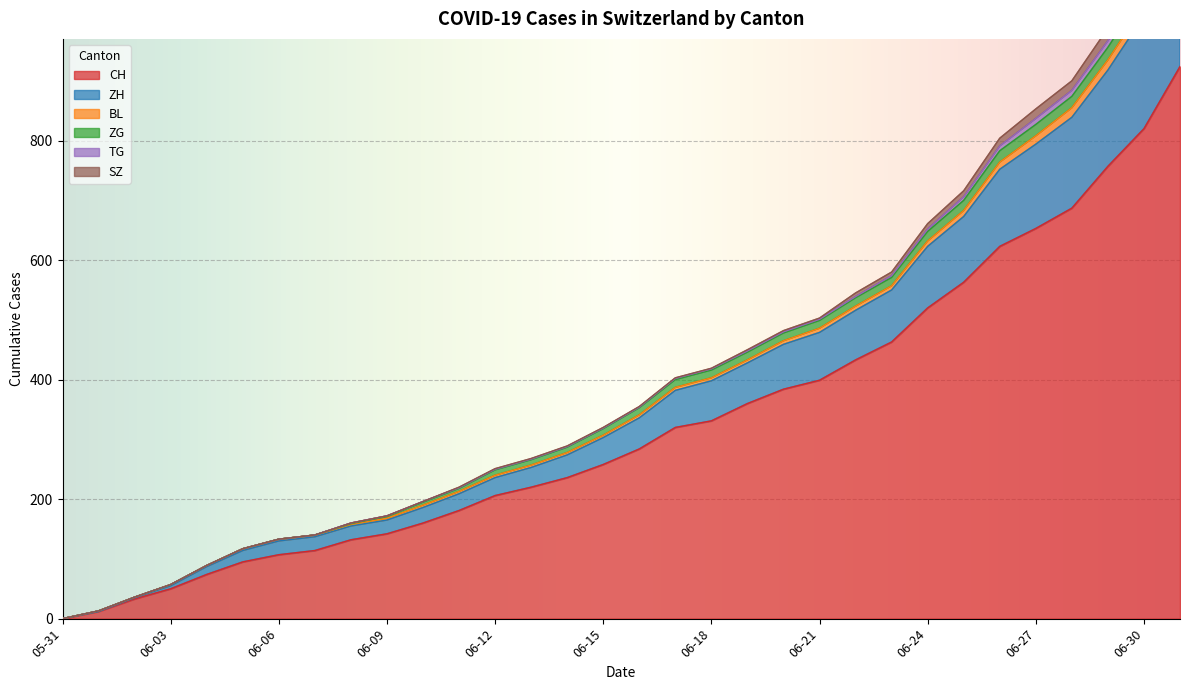

True or false: SZ and TG cross at least once.

False